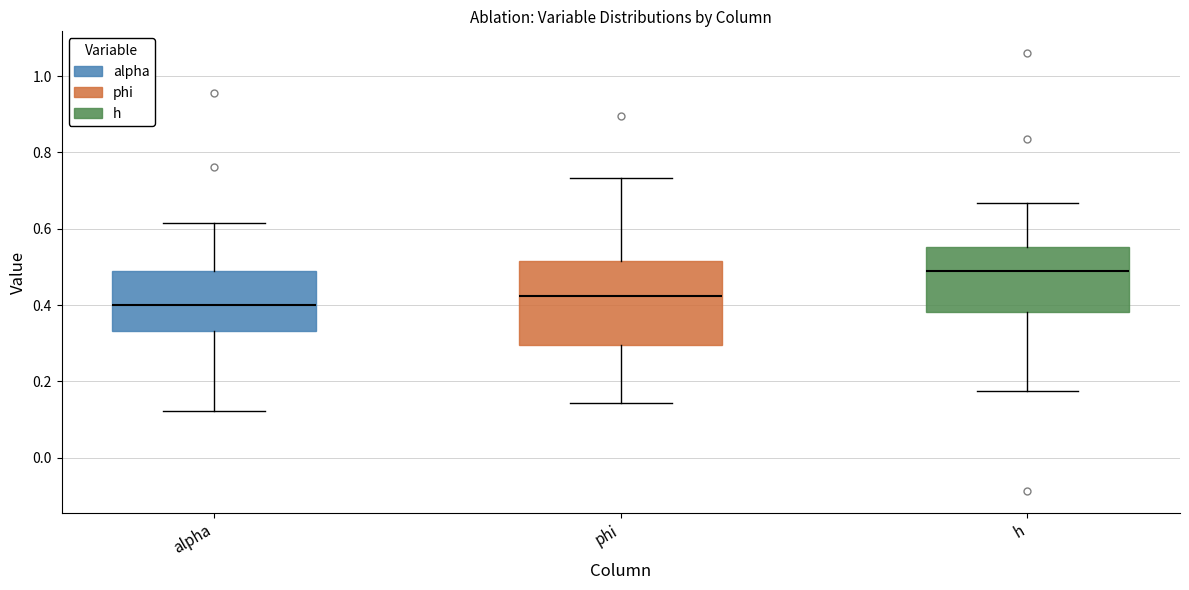

Where is the upper edge of the box for alpha on the y-axis? The values are not printed on the chart, so give them approximately, as read against the axis.

0.48